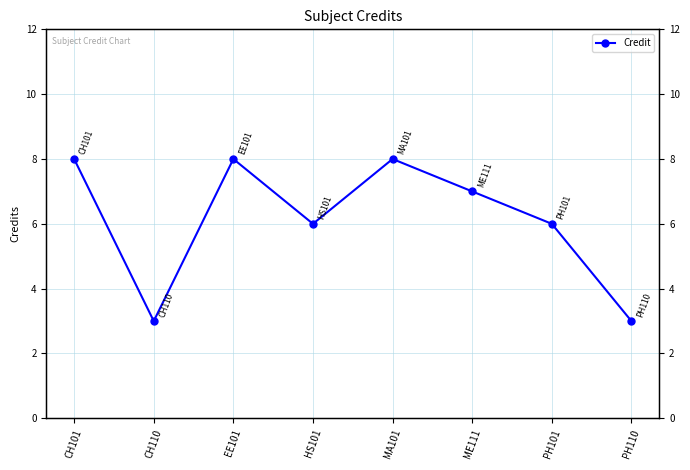

Rank the categories by value from lowest to highest.

CH110, PH110, HS101, PH101, ME111, CH101, EE101, MA101